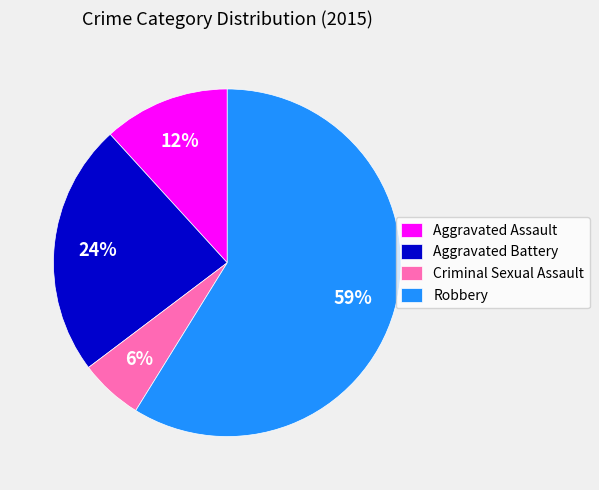

How many slices are in this pie chart?

4